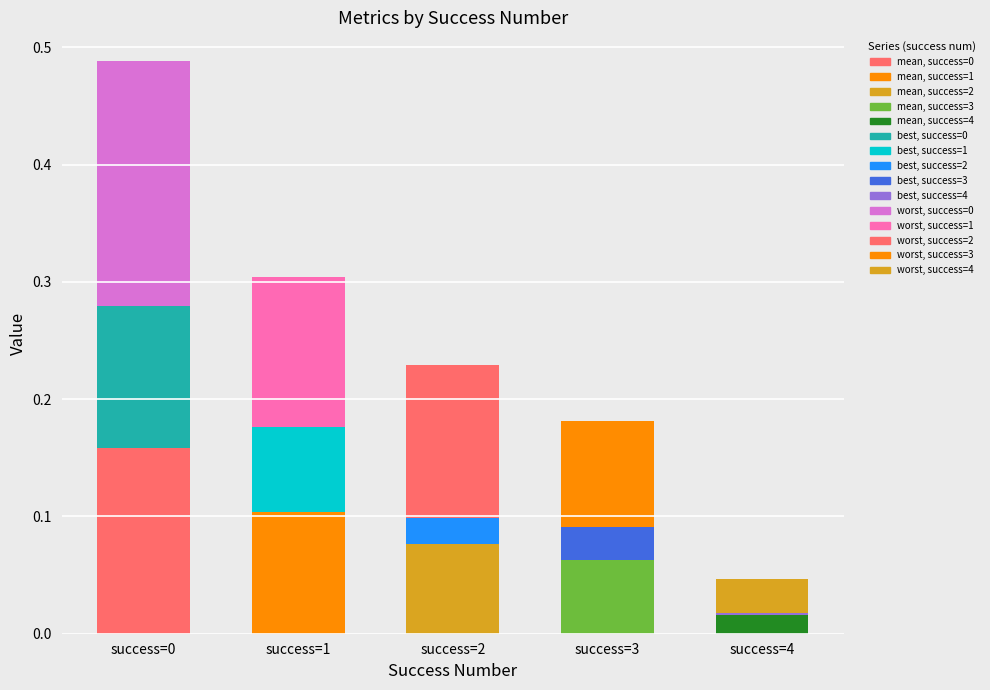

Rank the series by their average value, from lowest to highest.

best, mean, worst